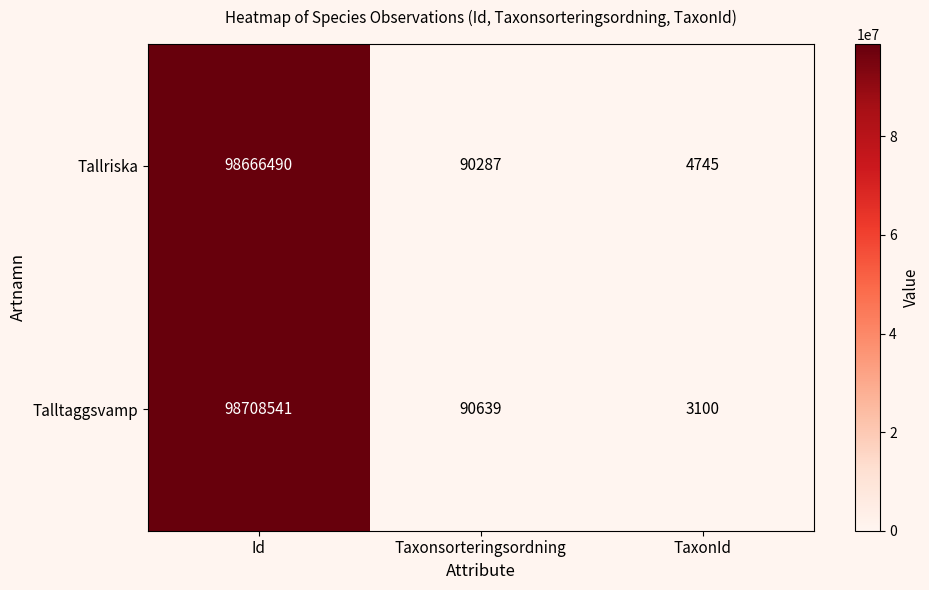

Reading left to right, list all the values displayed in this chart.

Tallriska: 98666490	90287	4745
Talltaggsvamp: 98708541	90639	3100